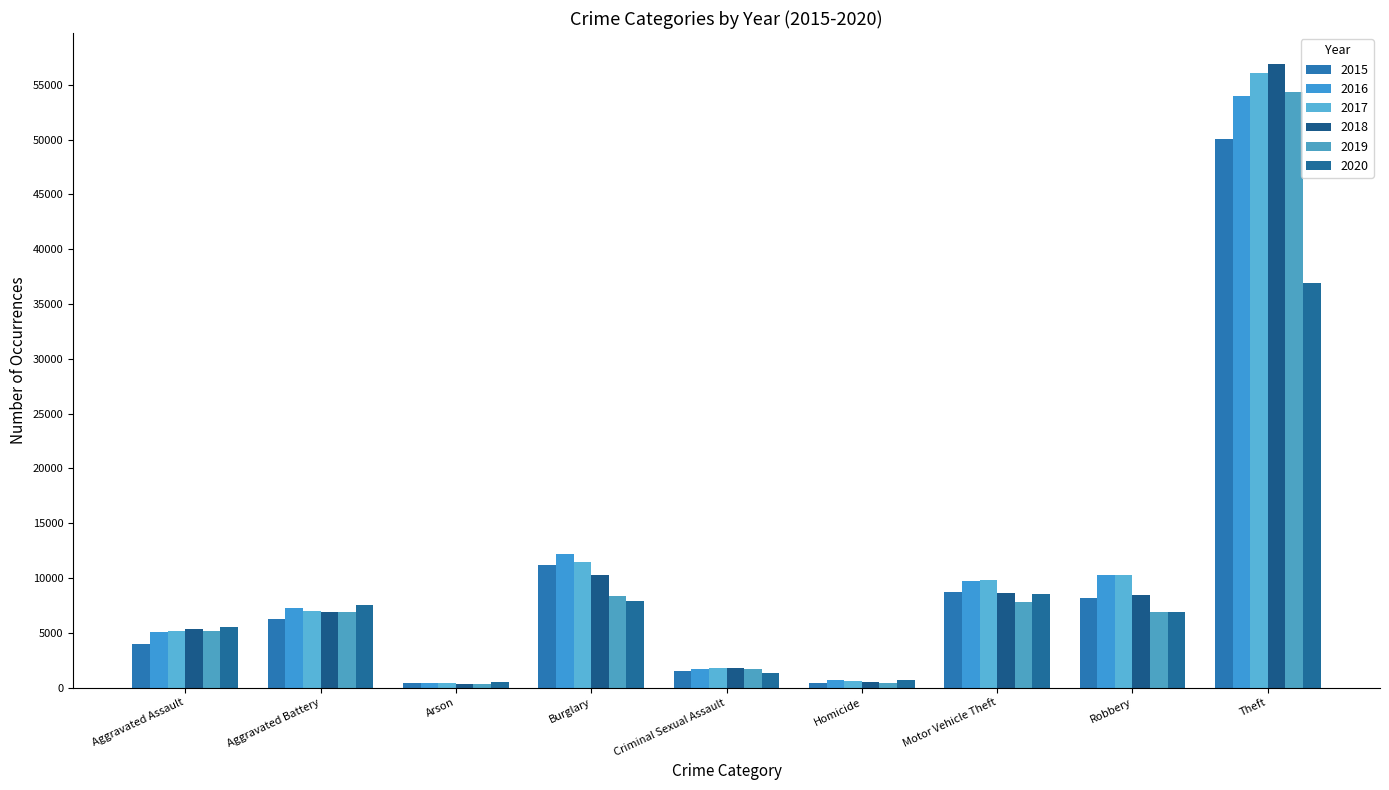

At how many categories does at least one series exceed 24855?

1